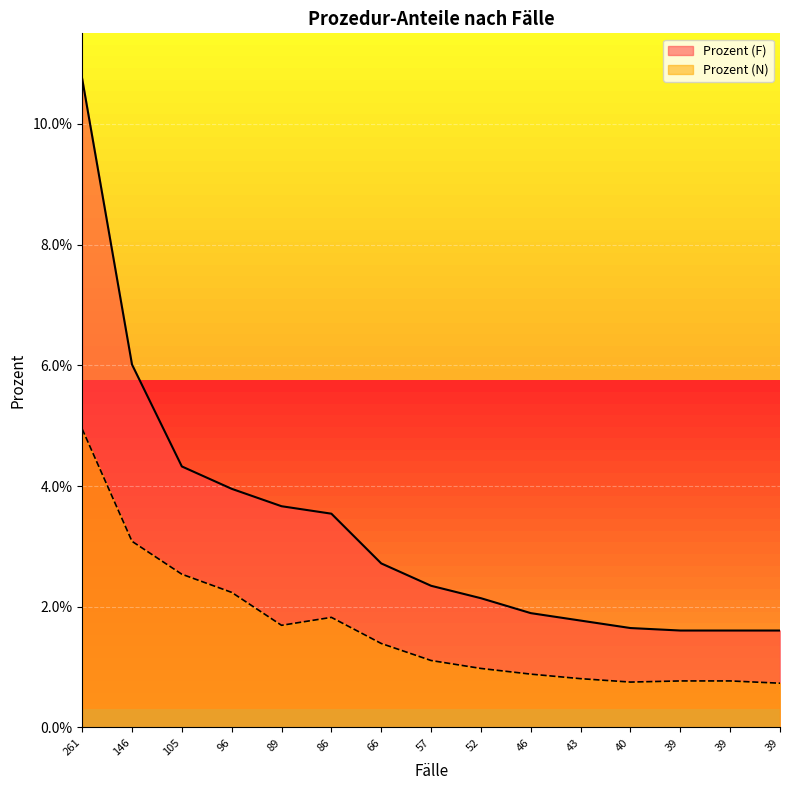

List the labels in order of Prozent (F) value, largest first.

261, 146, 105, 96, 89, 86, 66, 57, 52, 46, 43, 40, 39, 39, 39